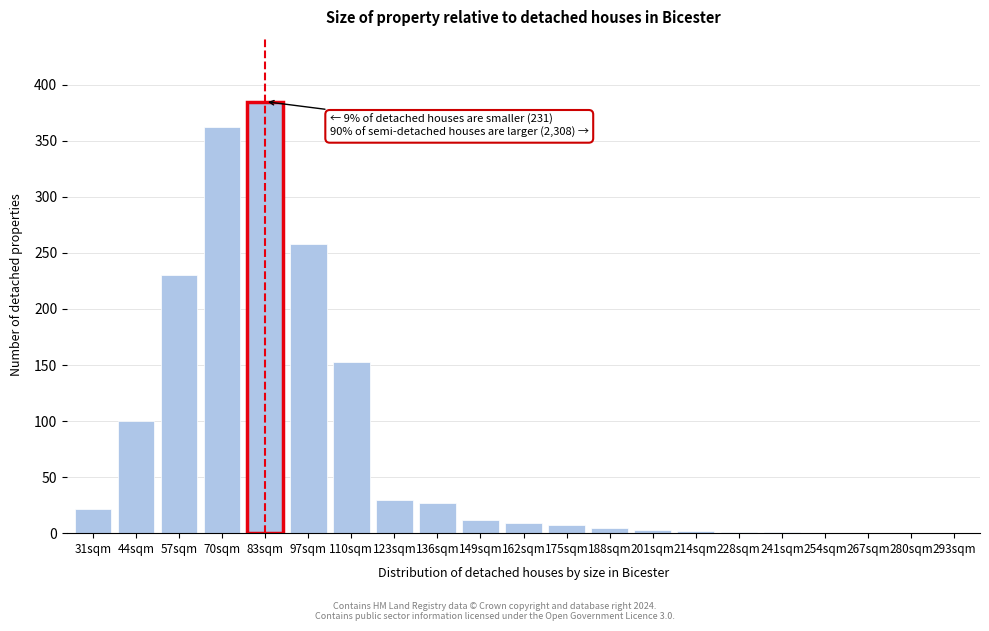

At which category does the chart reach its peak across all series?

83sqm